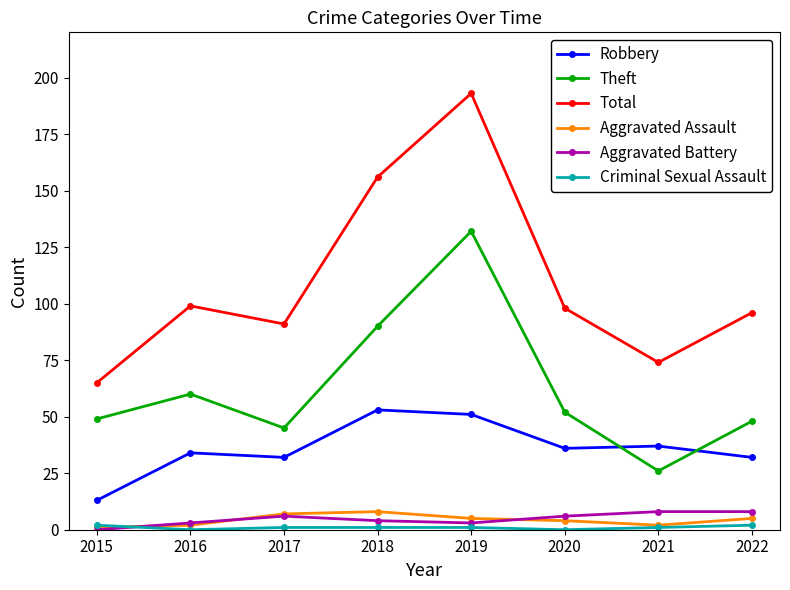

Which category has the highest value in the Total series?

2019